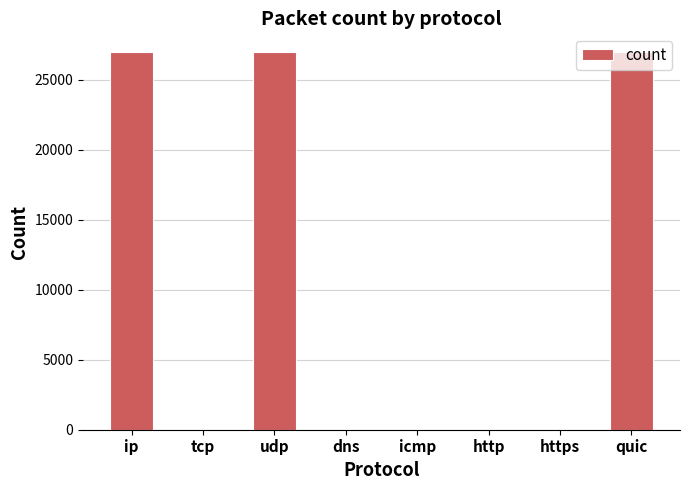

Where is the data nearest to the value 13480?

quic